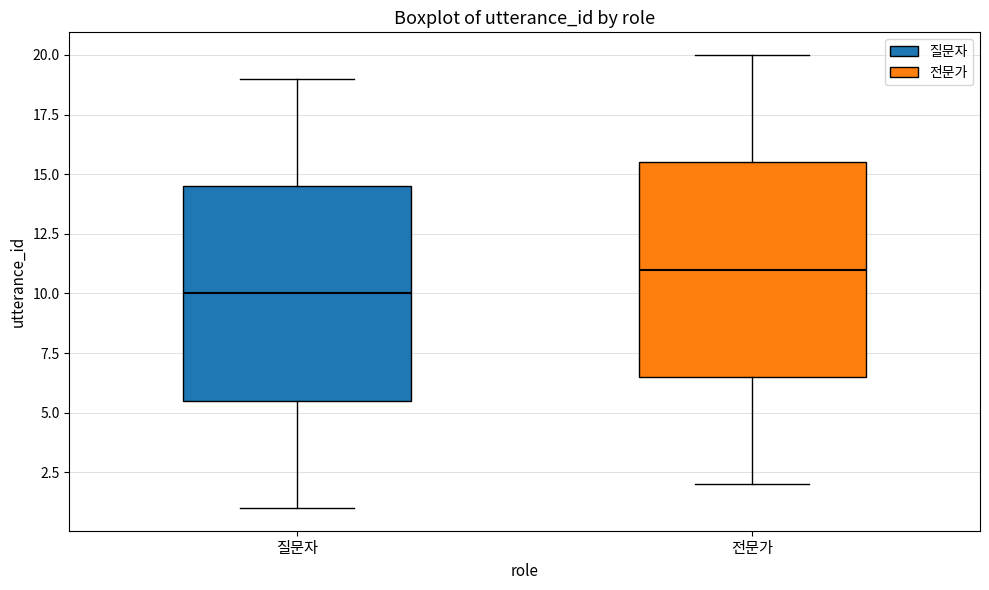

Which box has the highest median line?

전문가